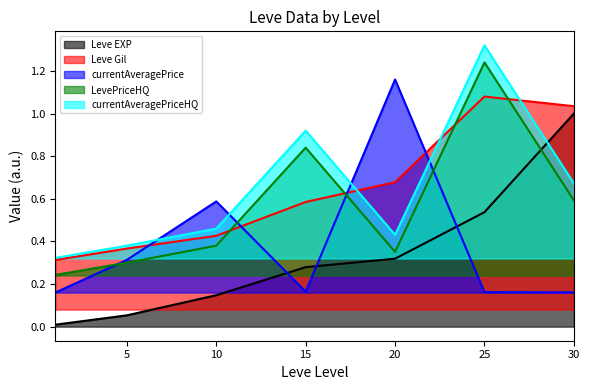

Between which two adjacent categories do Leve Gil and LevePriceHQ first intersect?

10 and 15